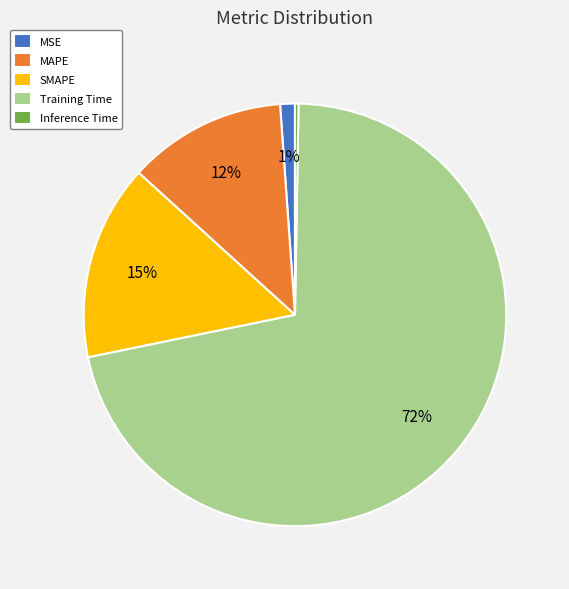

Which category accounts for the majority?

Training Time